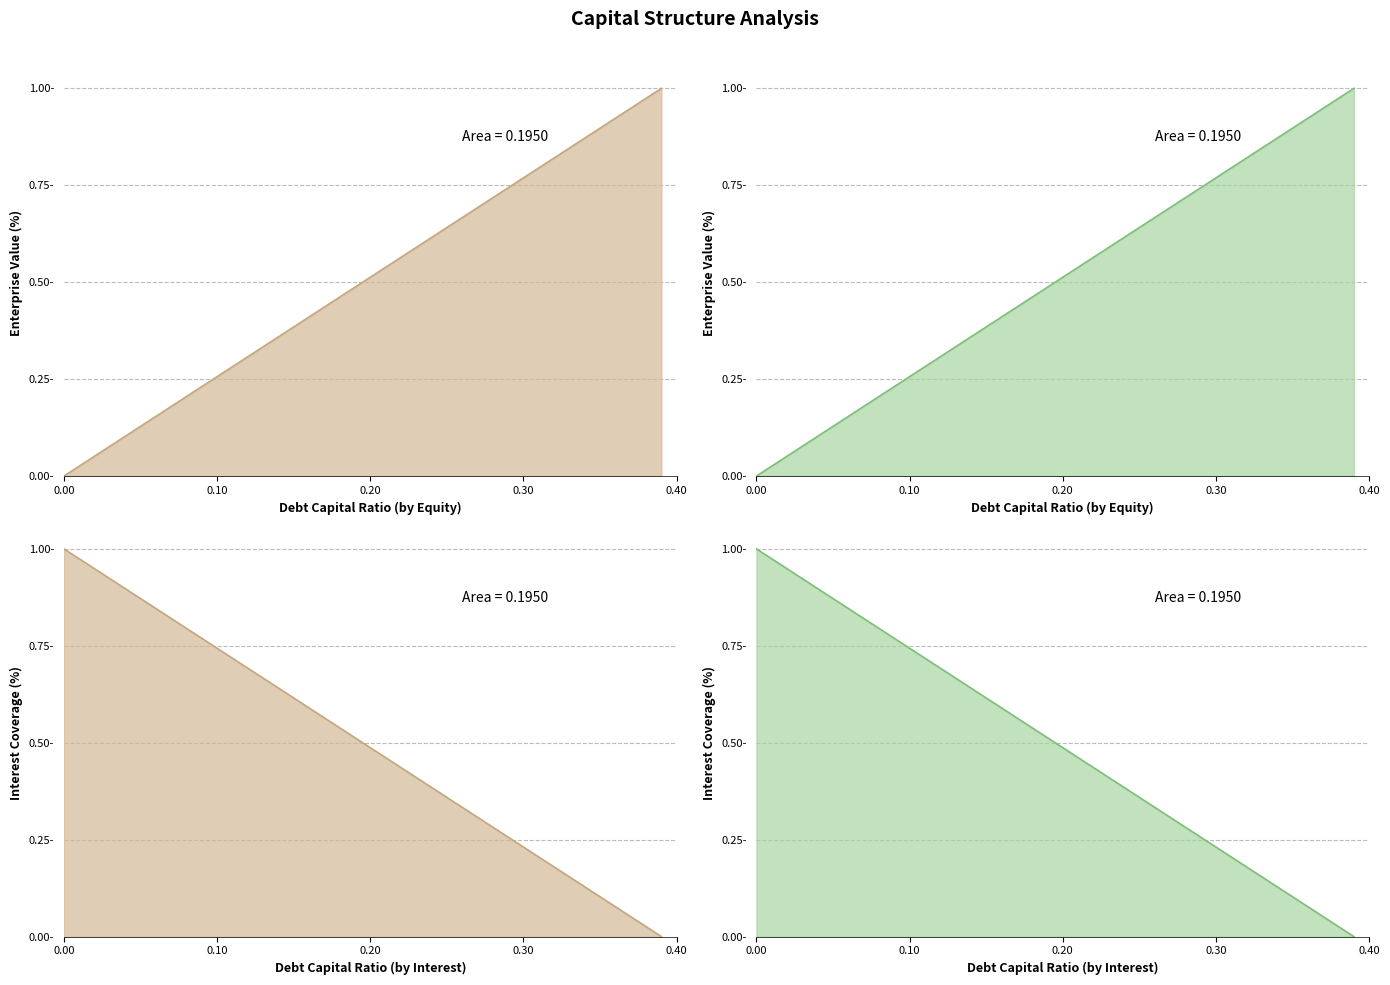

True or false: interest_expense and equity_value cross at least once.

False